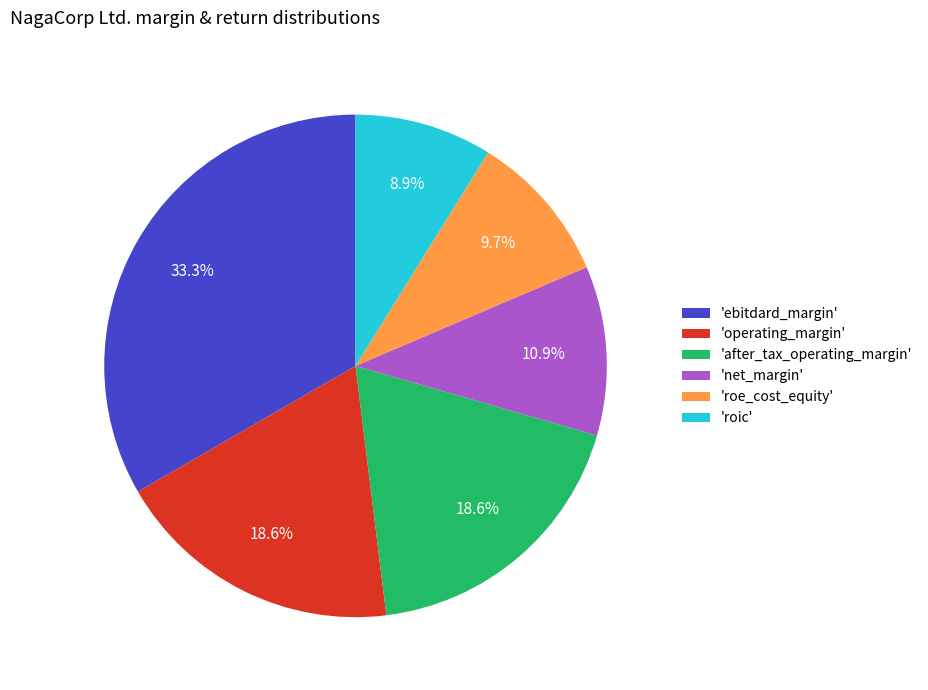

Which has a higher value, 'roe_cost_equity' or 'after_tax_operating_margin'?

'after_tax_operating_margin'